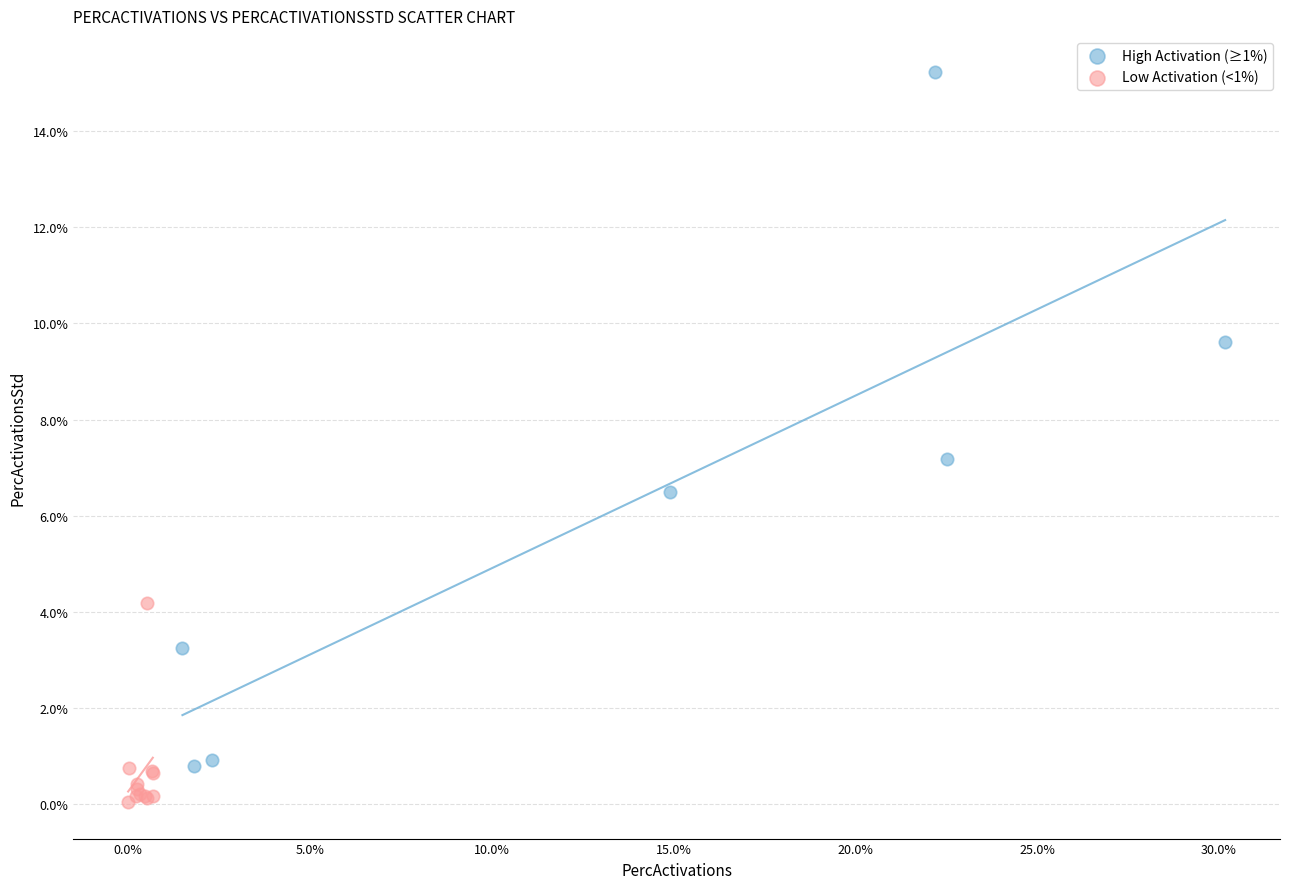

What are all the series names shown in the legend?

High Activation (≥1%), Low Activation (<1%)